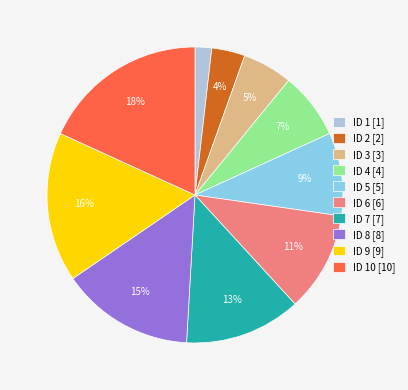

What percentage is the ID 8 [8] slice, to the nearest percent?

15%